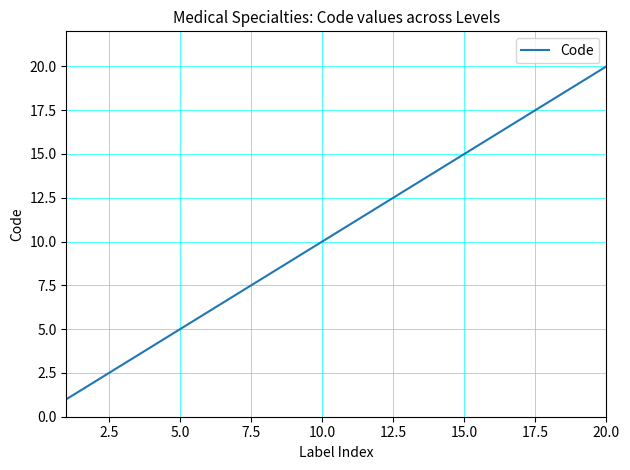

What is the difference between the maximum and minimum values?

19